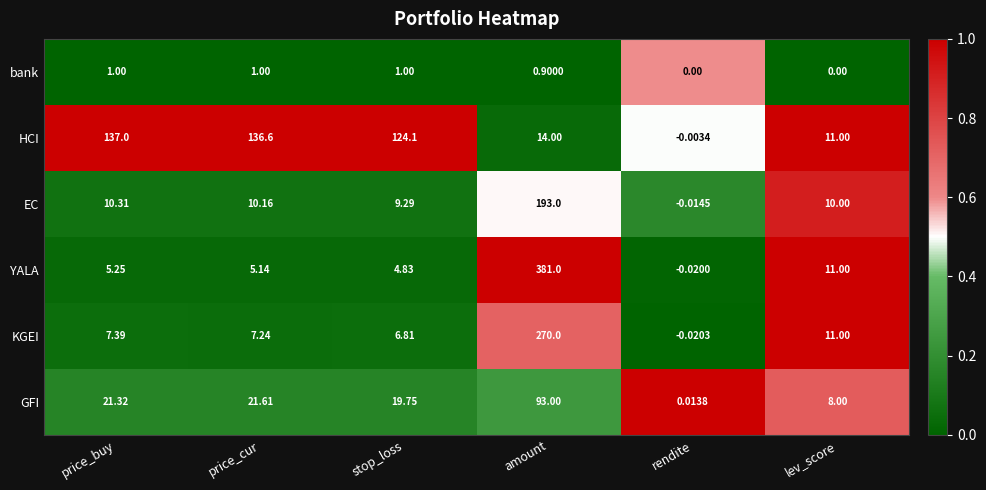

At how many categories does at least one series exceed 0?

6